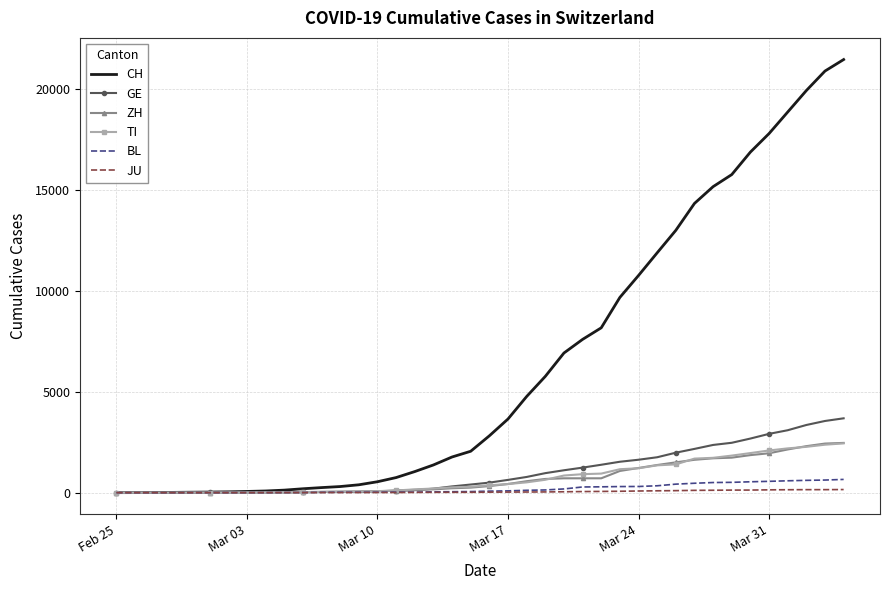

What is the highest value of the ZH series?

2466